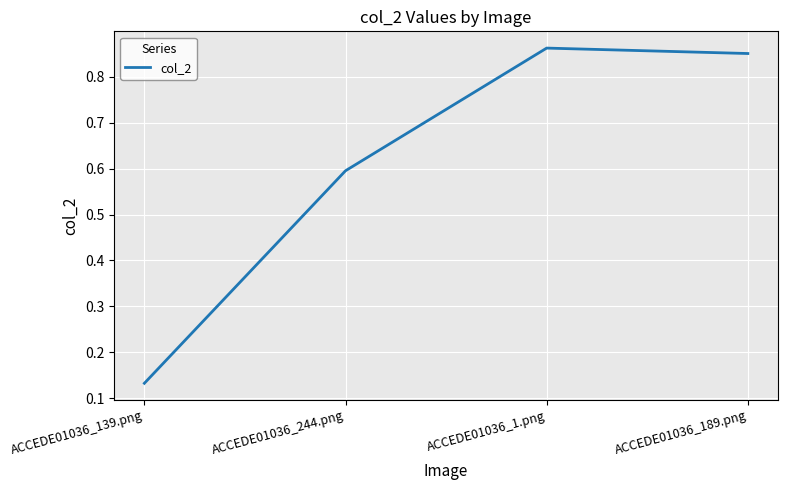

What position from the right is ACCEDE01036_189.png?

1